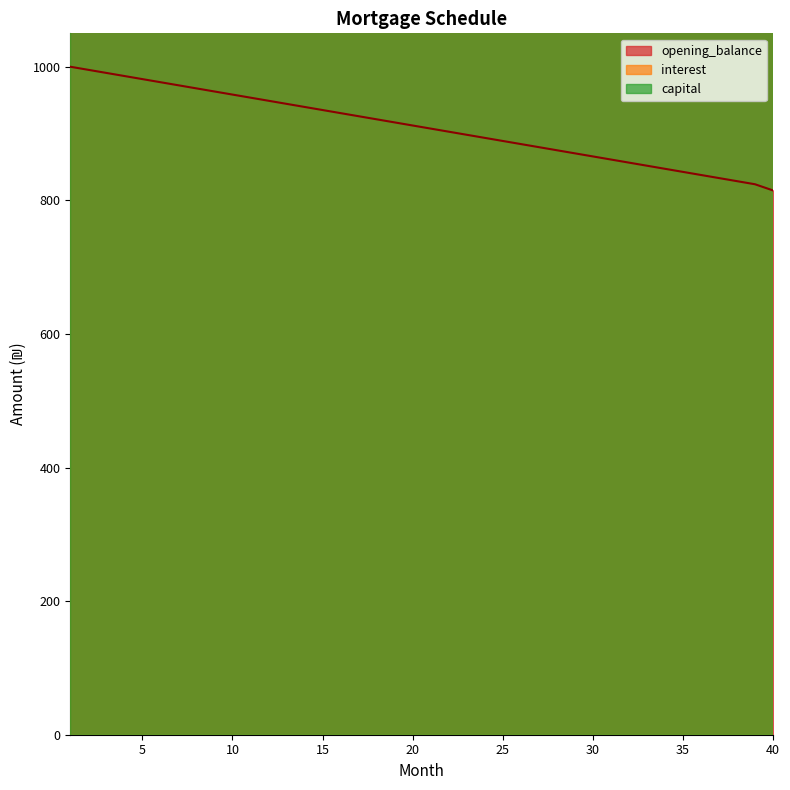

Between 15 and 29, which series saw the biggest shift?

interest